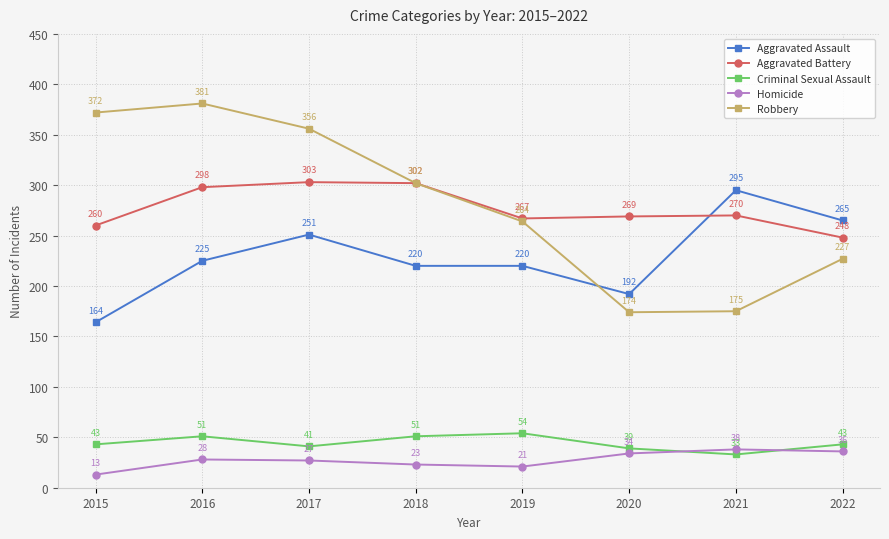

The value of Homicide at 2016 is 28. True or false?

True